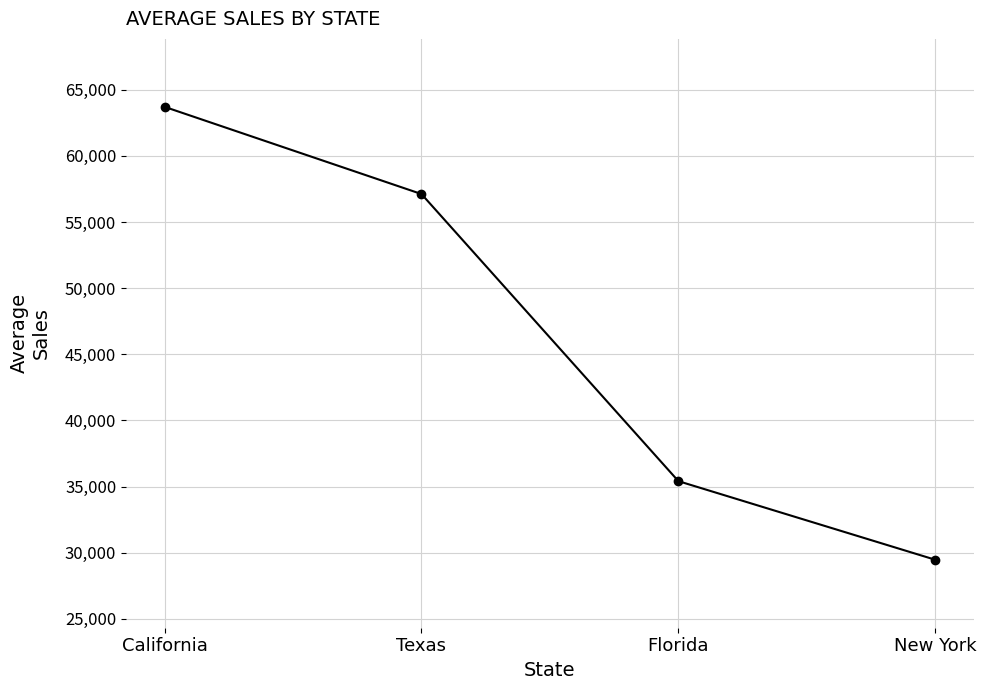

Reading right to left, list all the values displayed in this chart.

New York=29468.8	Florida=35412.8	Texas=57119.5	California=63713.2